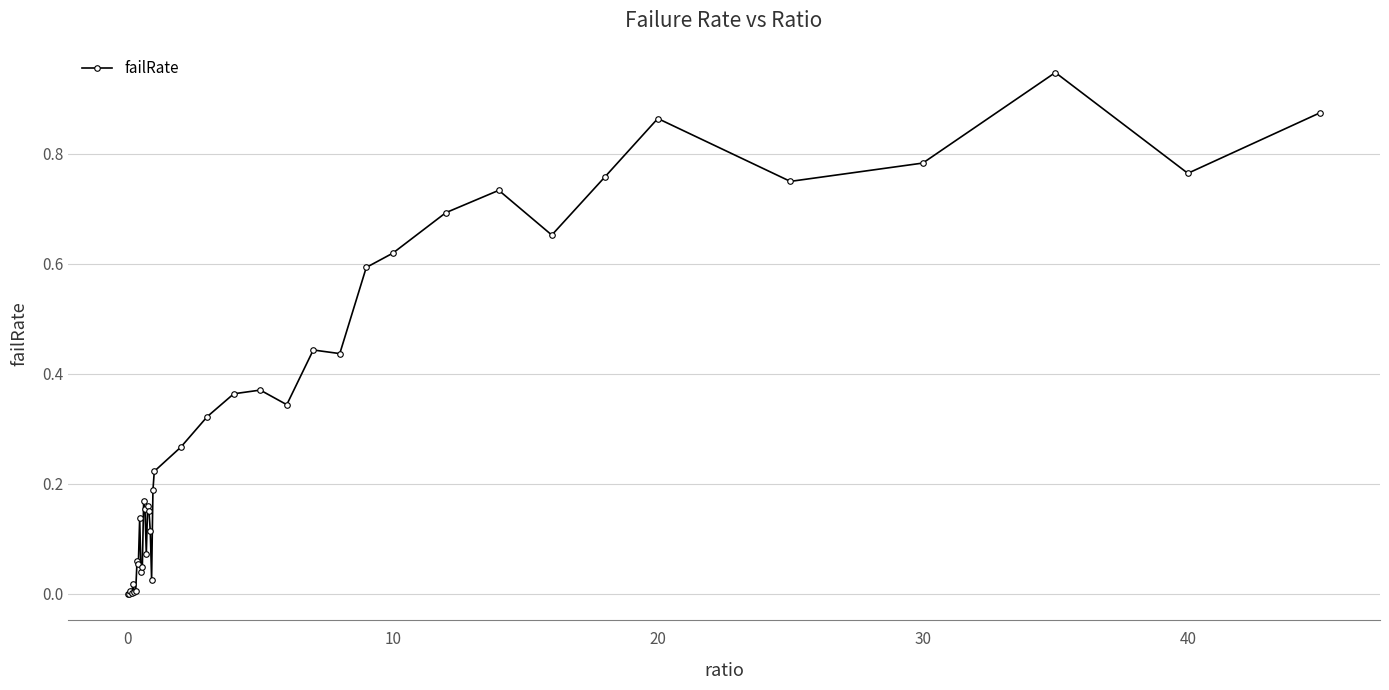

True or false: there are more than 1 points higher than both neighbors.

True